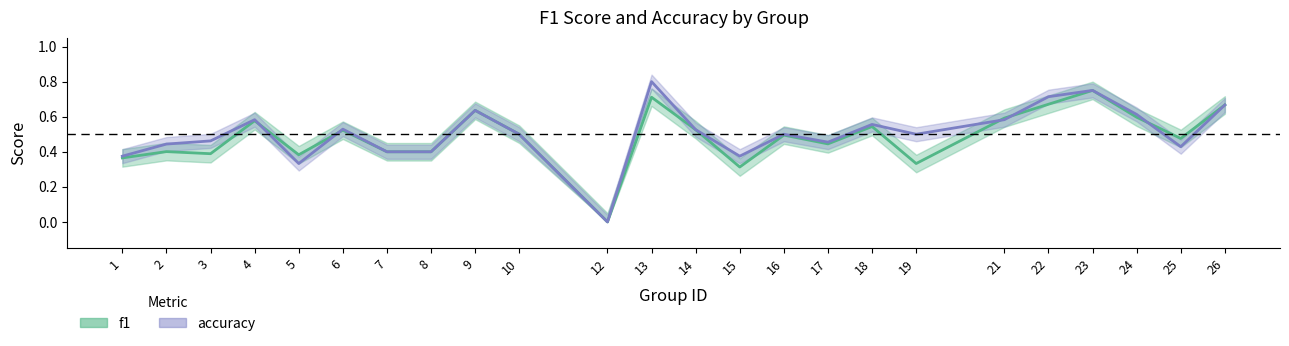

How many data points does each series have?

24